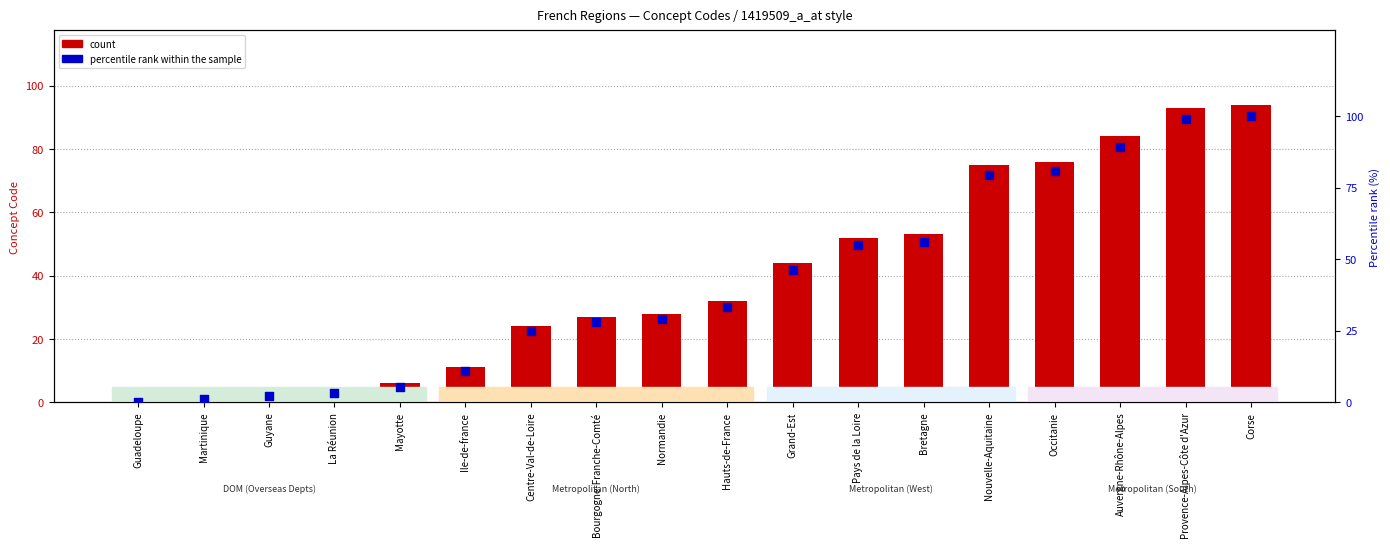

What is the total value across all series at Guyane?

5.2